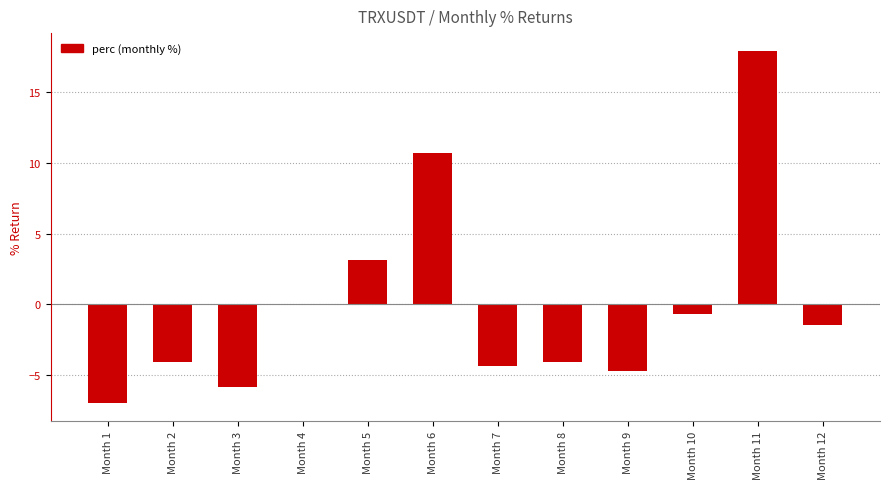

What is the sum of the values at Month 12 and Month 10?

-2.3